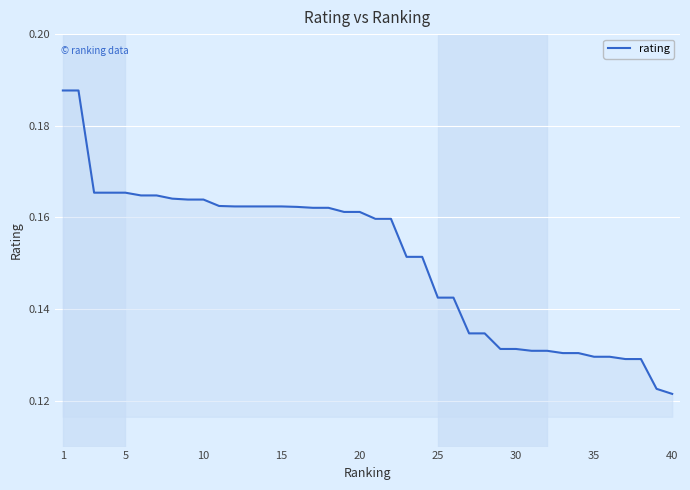

True or false: the data has more than 2 interior local peaks.

False